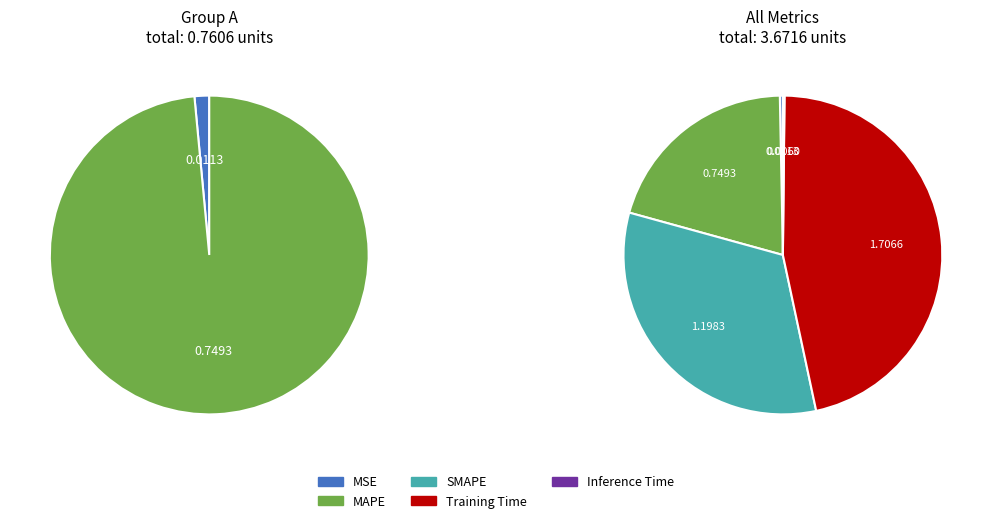

To the nearest percent, what portion does MAPE represent?

20%